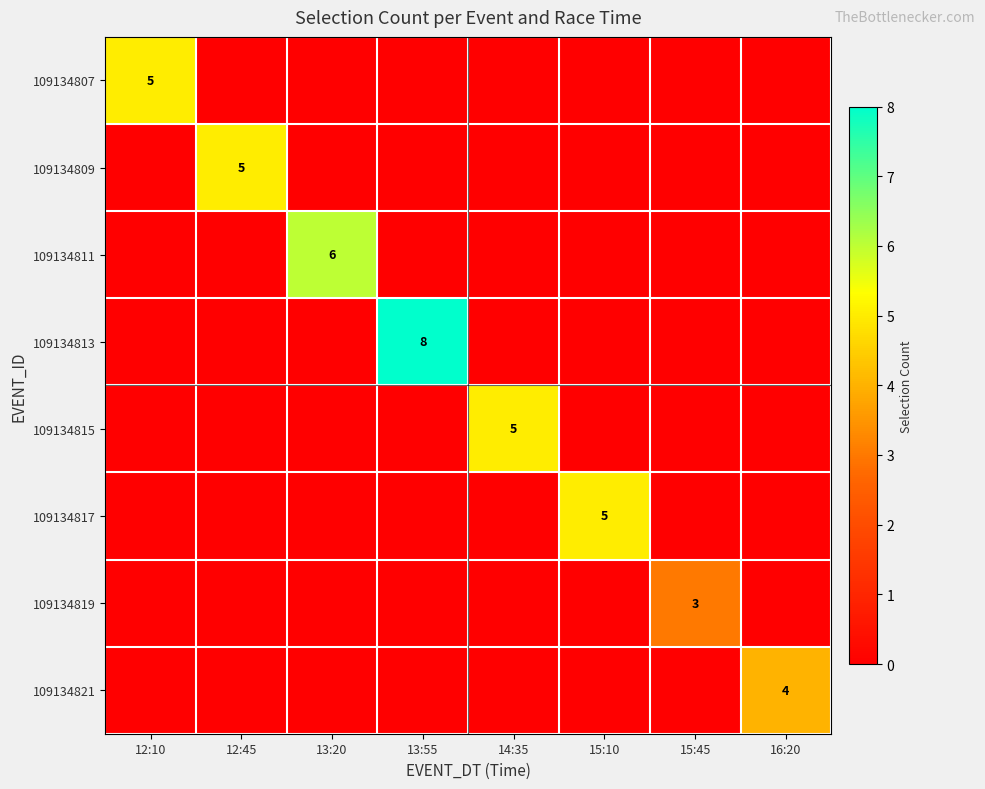

The value of 109134809 at 12:45 is 9. True or false?

False